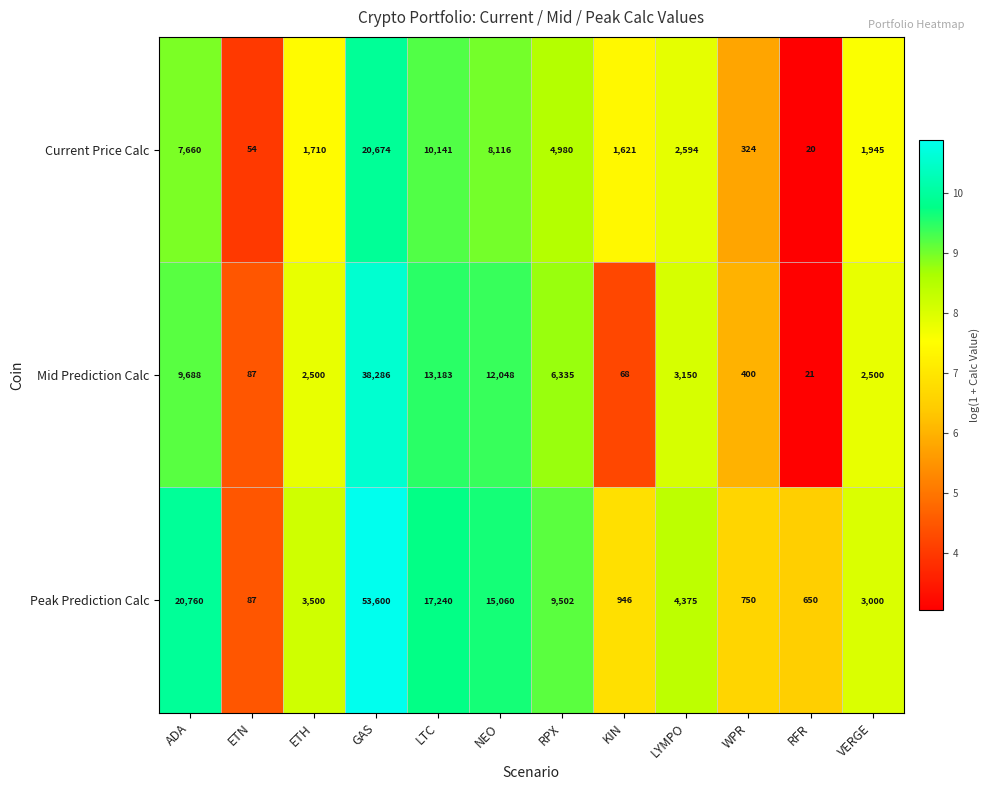

What is the greatest value displayed?

53600